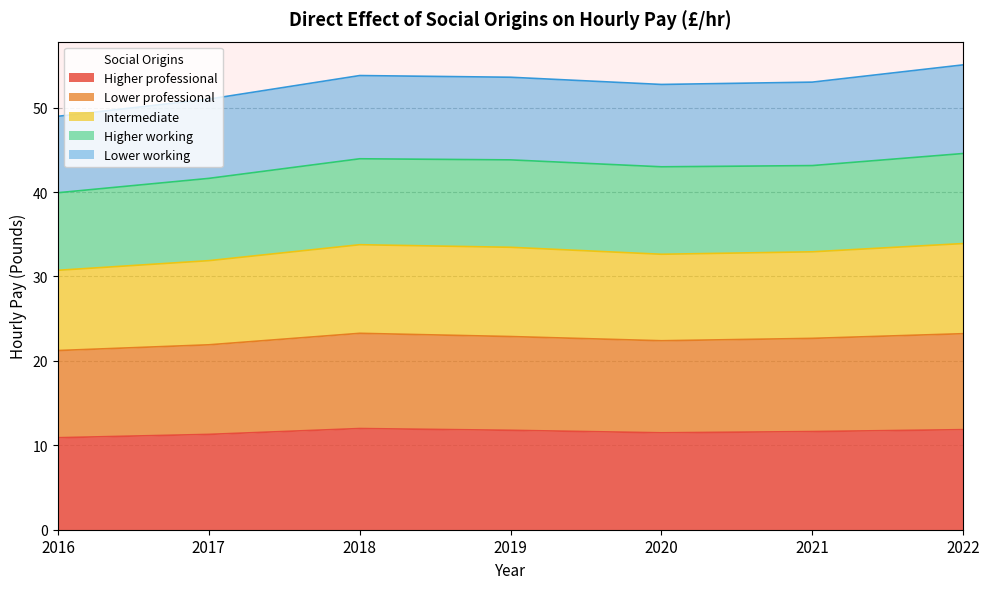

Is it true that Higher professional equals 18.3 at 2022?

False